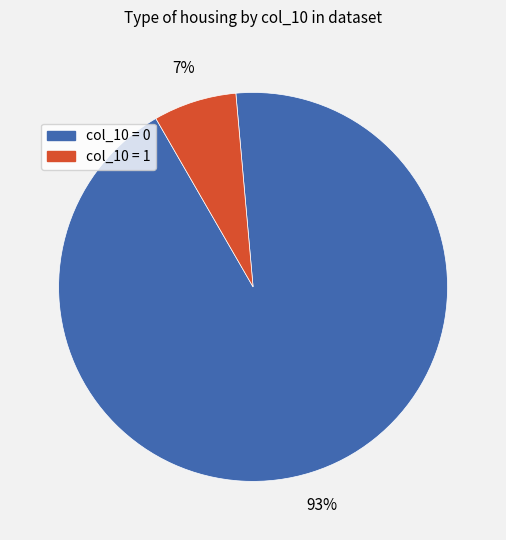

To the nearest percent, what is the difference between the largest and smallest slice percentages?

86%